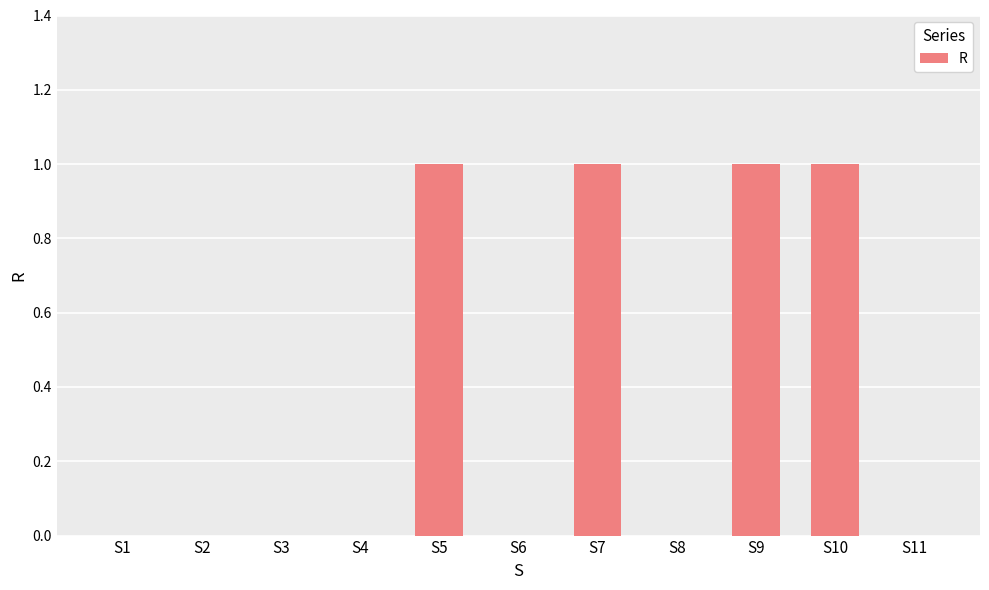

How many data points does each series have?

11